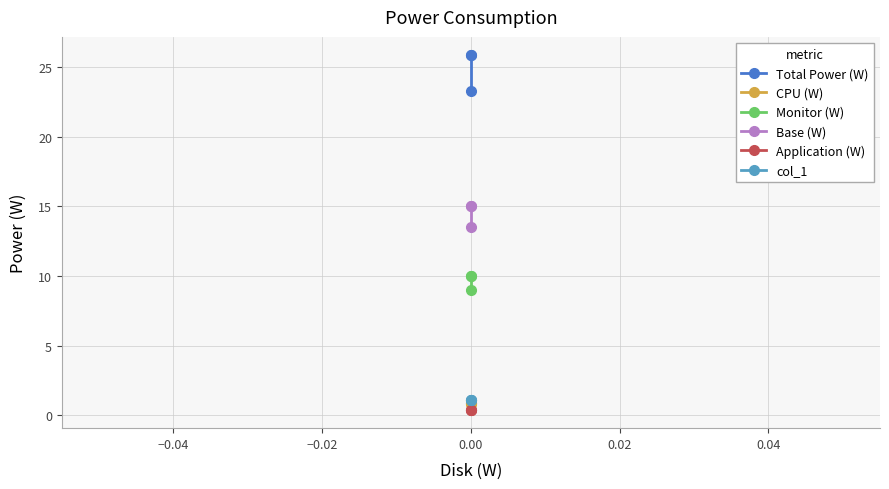

What is the sum of all Monitor (W) values?

29.0